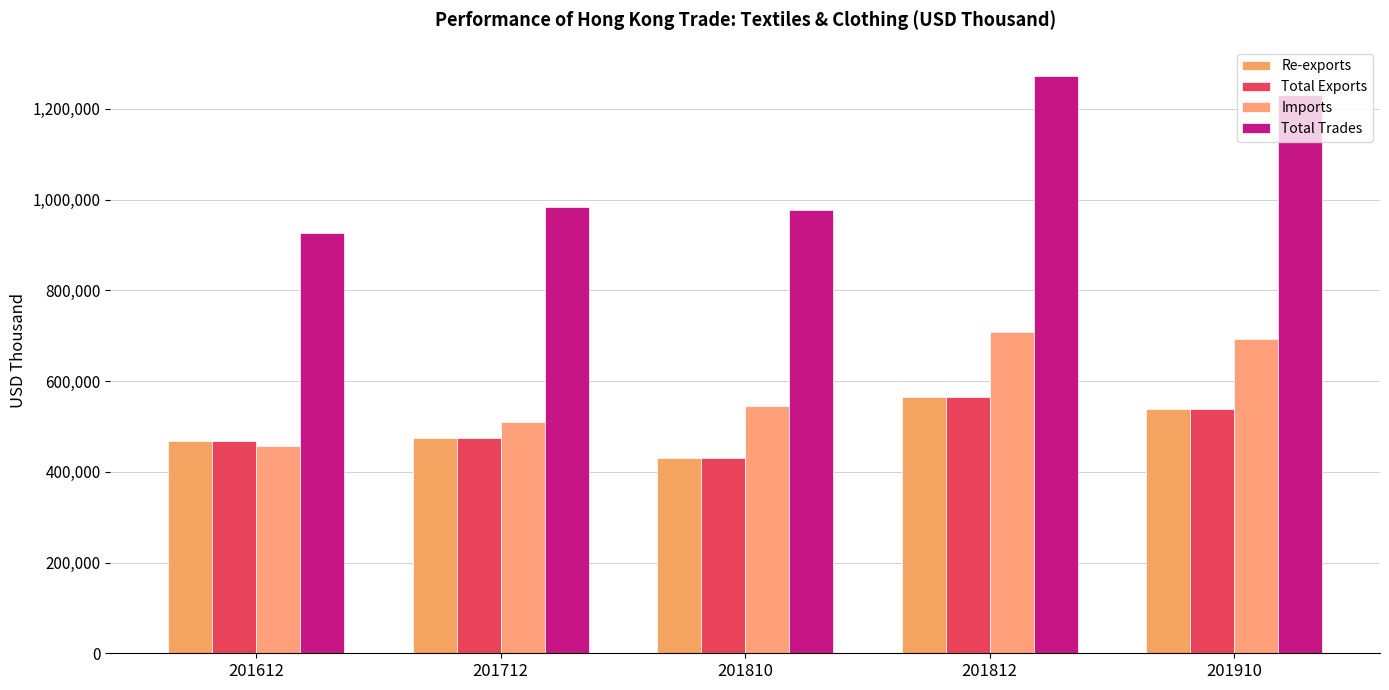

What is the average value of the Total Exports series?

495301.1